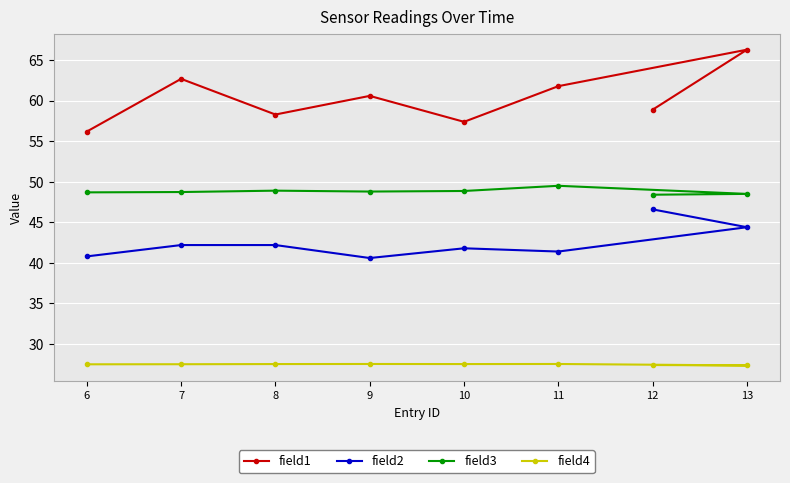

What are all the series names shown in the legend?

field1, field2, field3, field4